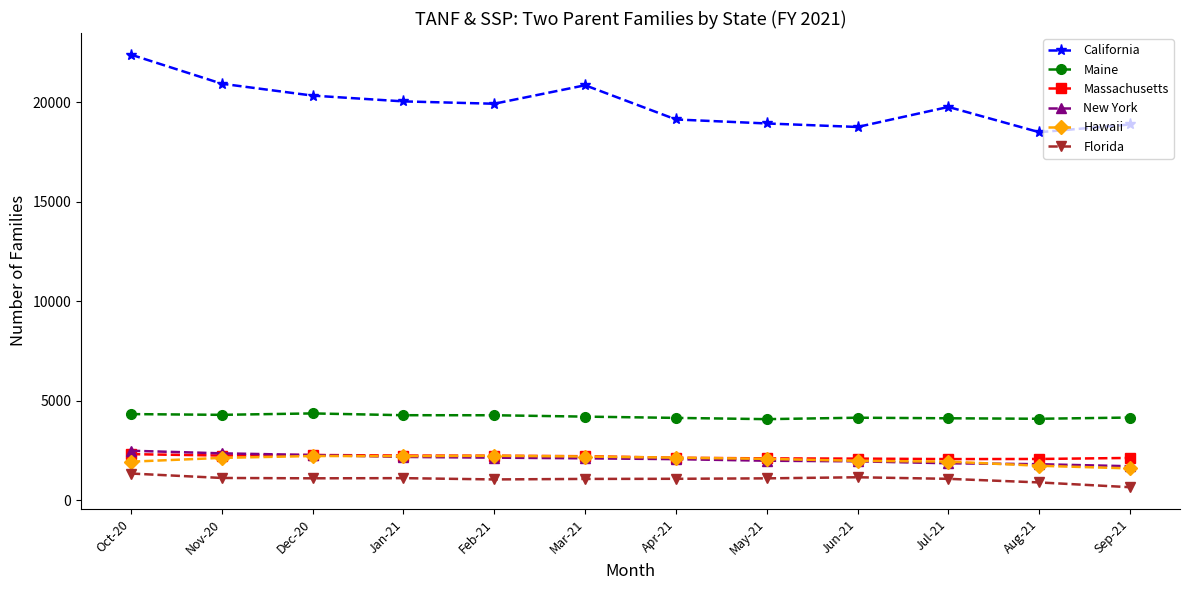

Which series has the largest total across all categories?

California